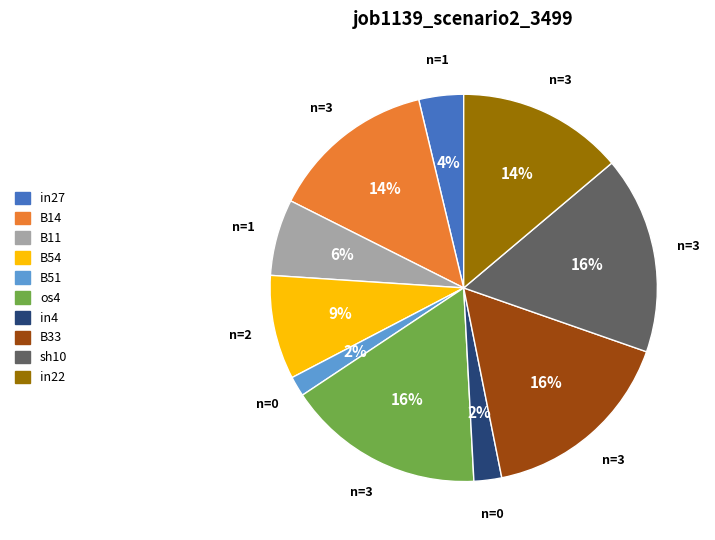

To the nearest percent, what portion does in27 represent?

4%